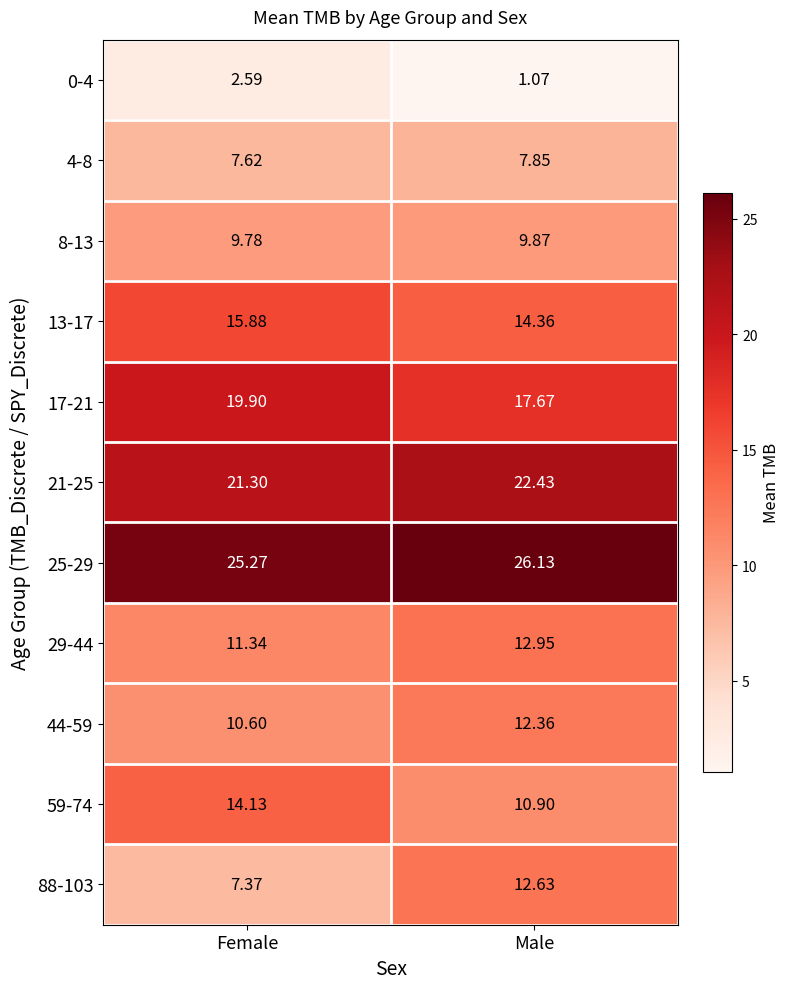

Where does the 0-4 series first go above 2?

Female